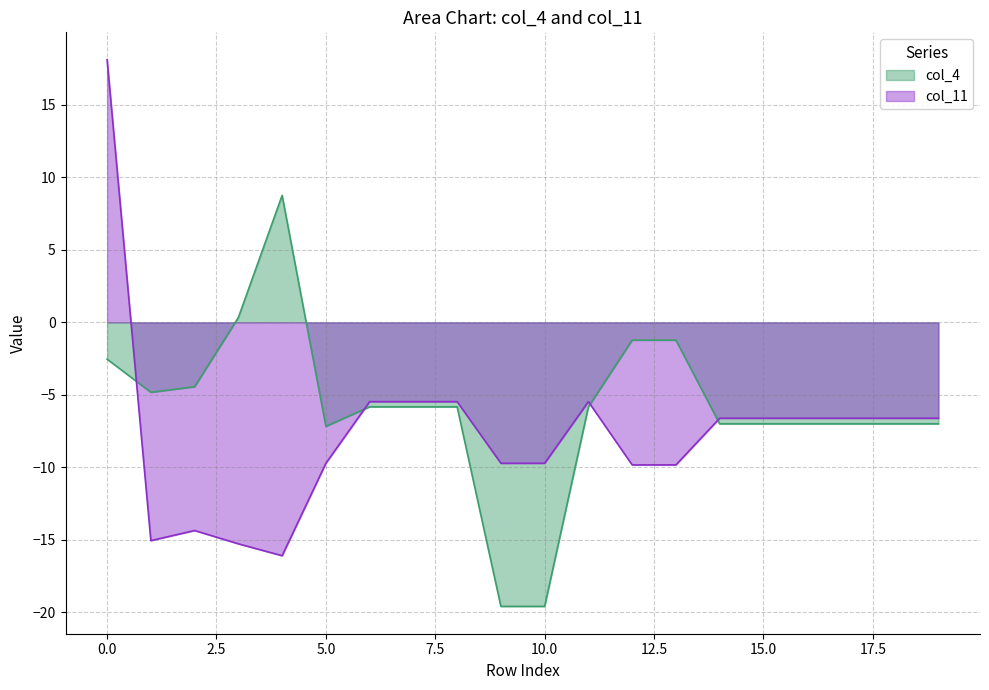

How many distinct data groups are displayed?

2